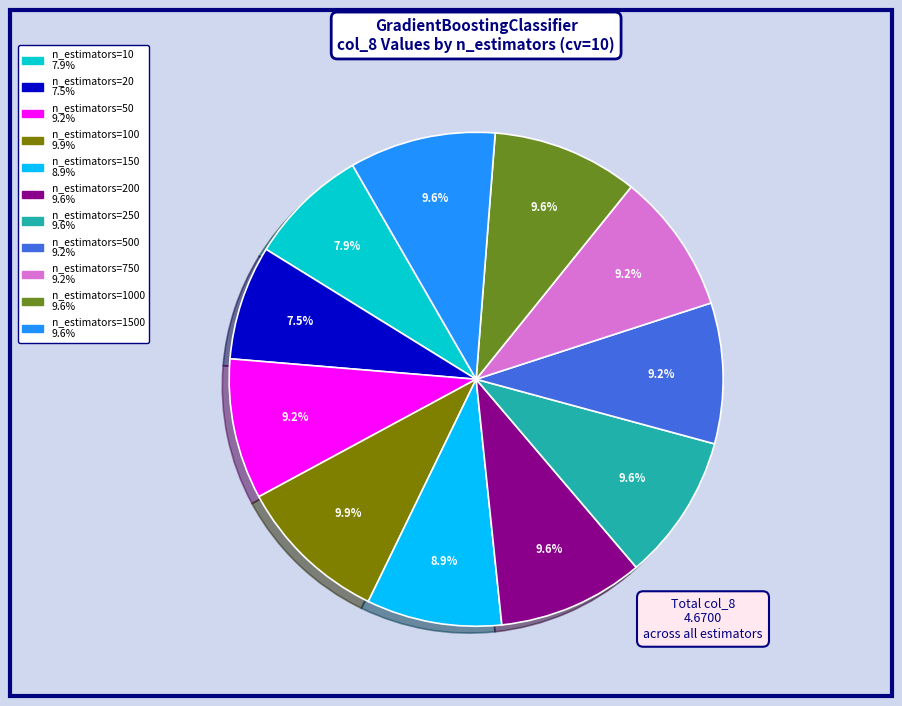

Is there a majority slice in this chart?

No